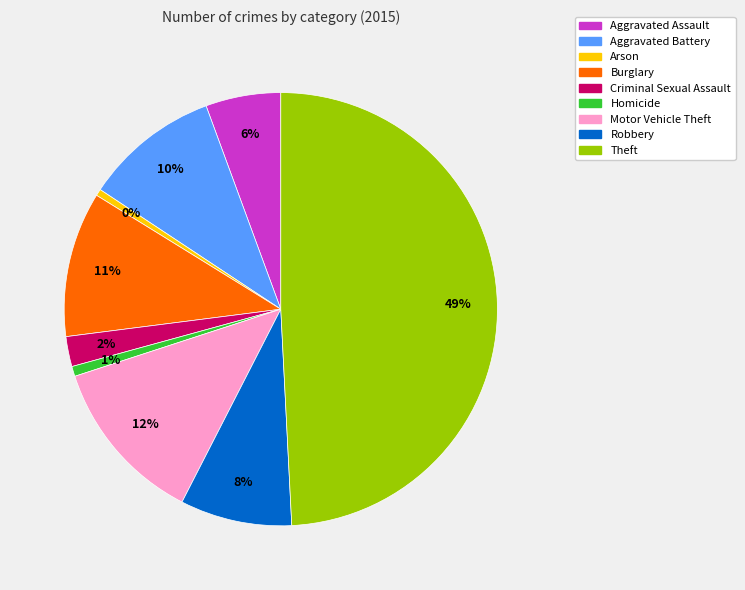

How many segments does this pie chart have?

9